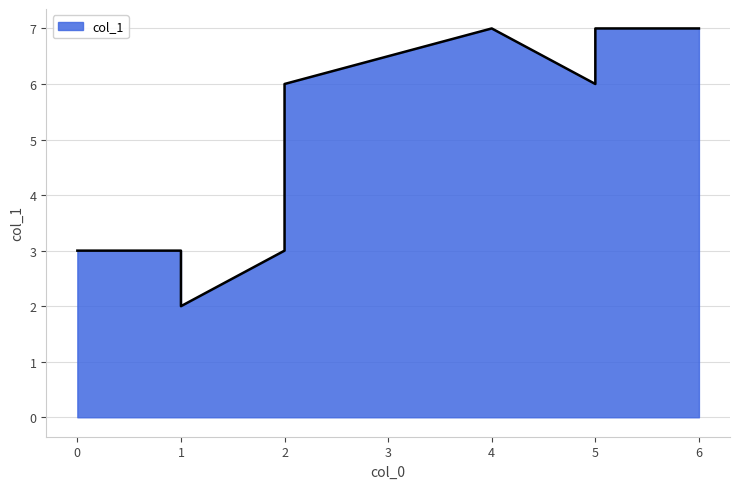

Does the chart have visible grid lines?

Yes